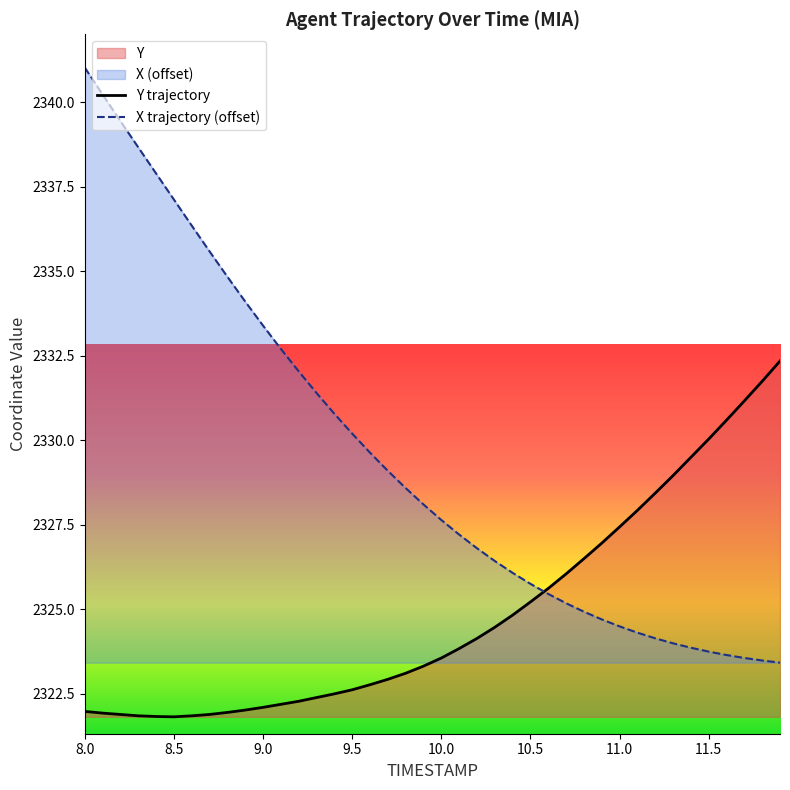

At which category is the sum across all series the highest?

8.0